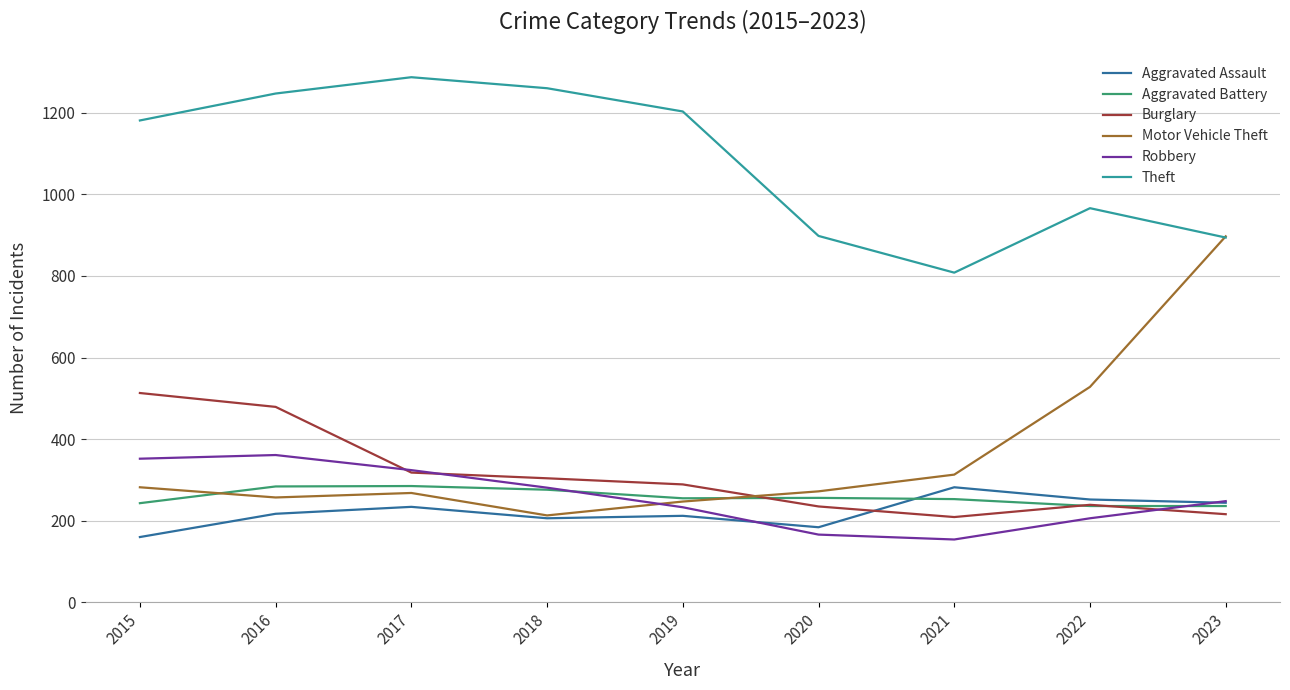

Is it true that Burglary equals 105 at 2017?

False